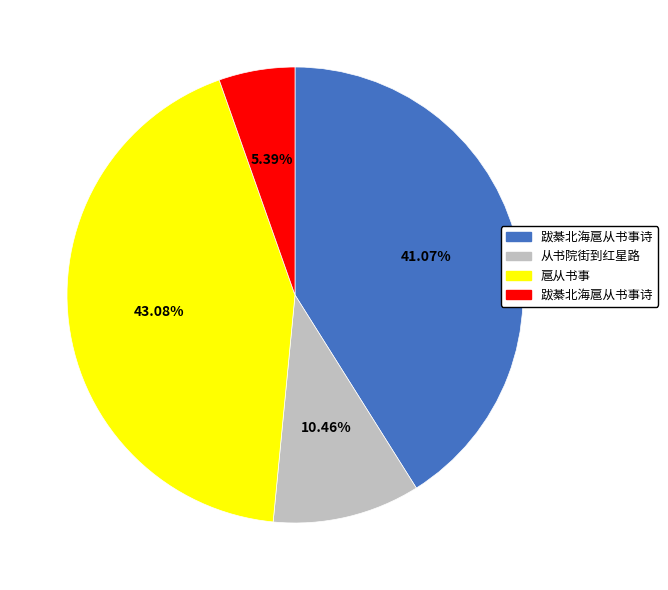

Is there a majority slice in this chart?

No